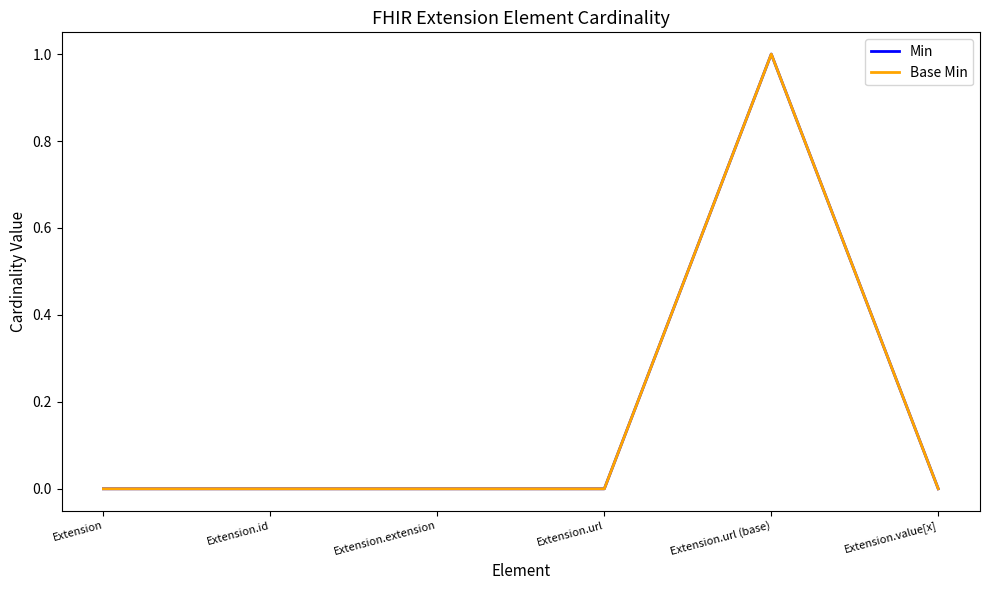

Does the chart display data point markers on the line(s)?

No